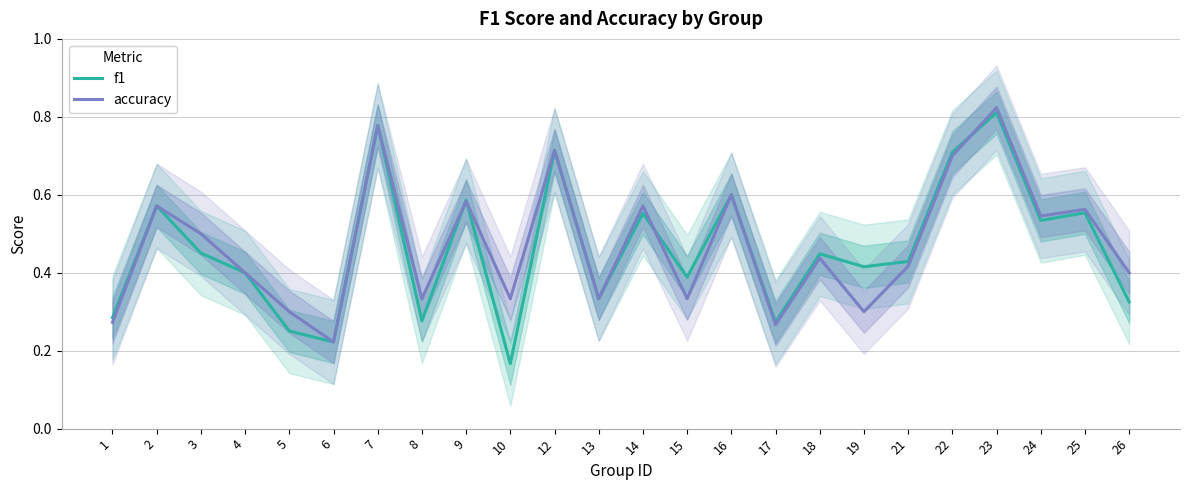

How many lines are shown in the chart?

2